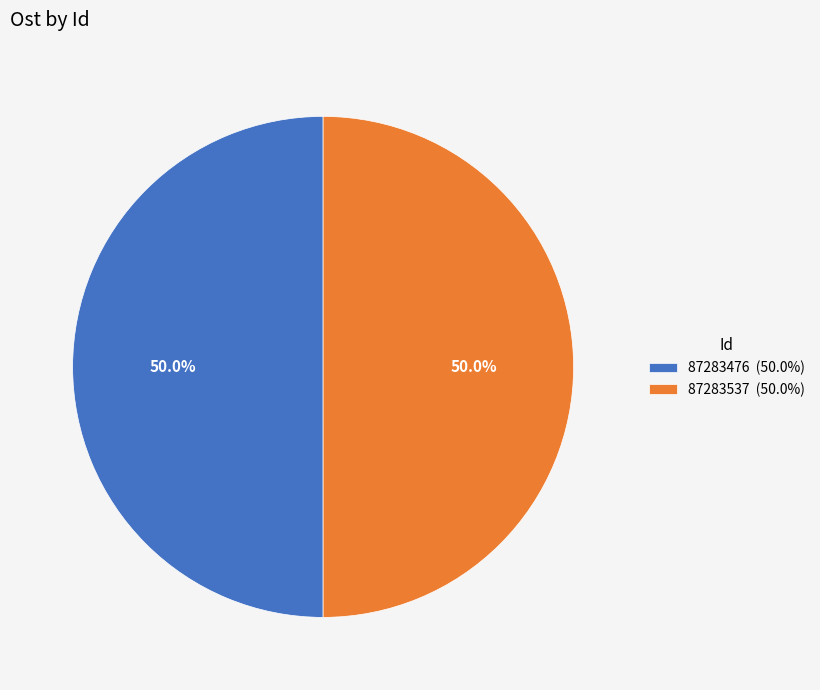

What percentage is the 87283537 slice, to the nearest percent?

50%